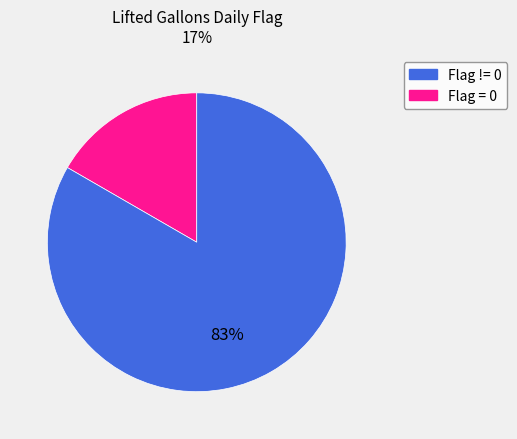

To the nearest percent, what is the average slice percentage?

50%